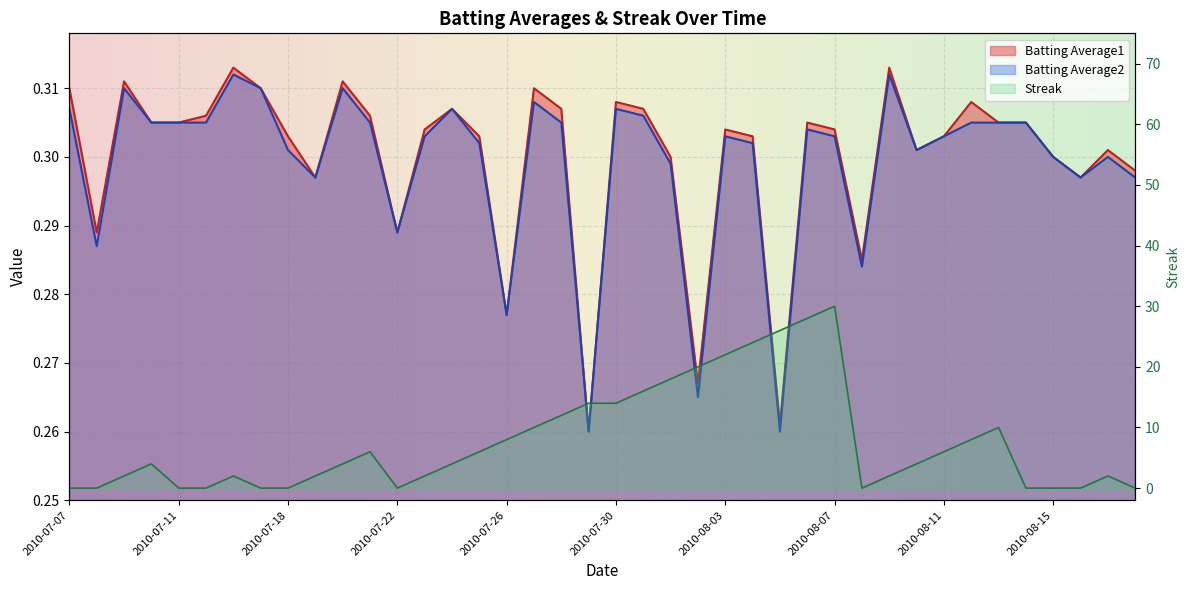

What are all the series names shown in the legend?

Batting Average1, Batting Average2, Streak